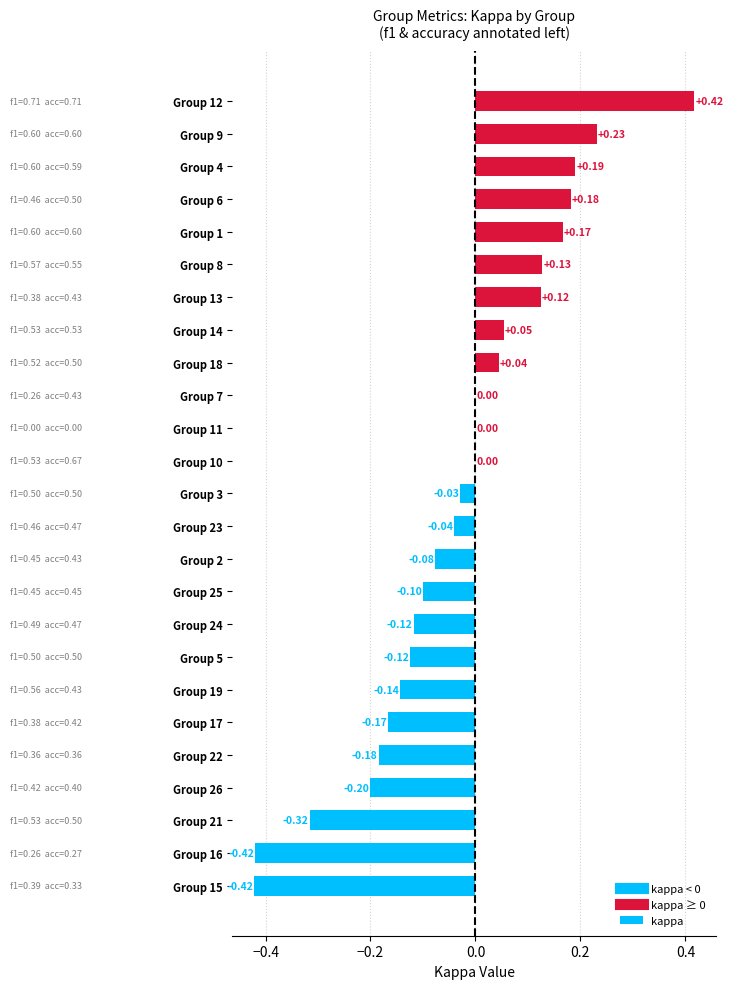

Which has a higher value, Group 10 or Group 22?

Group 10